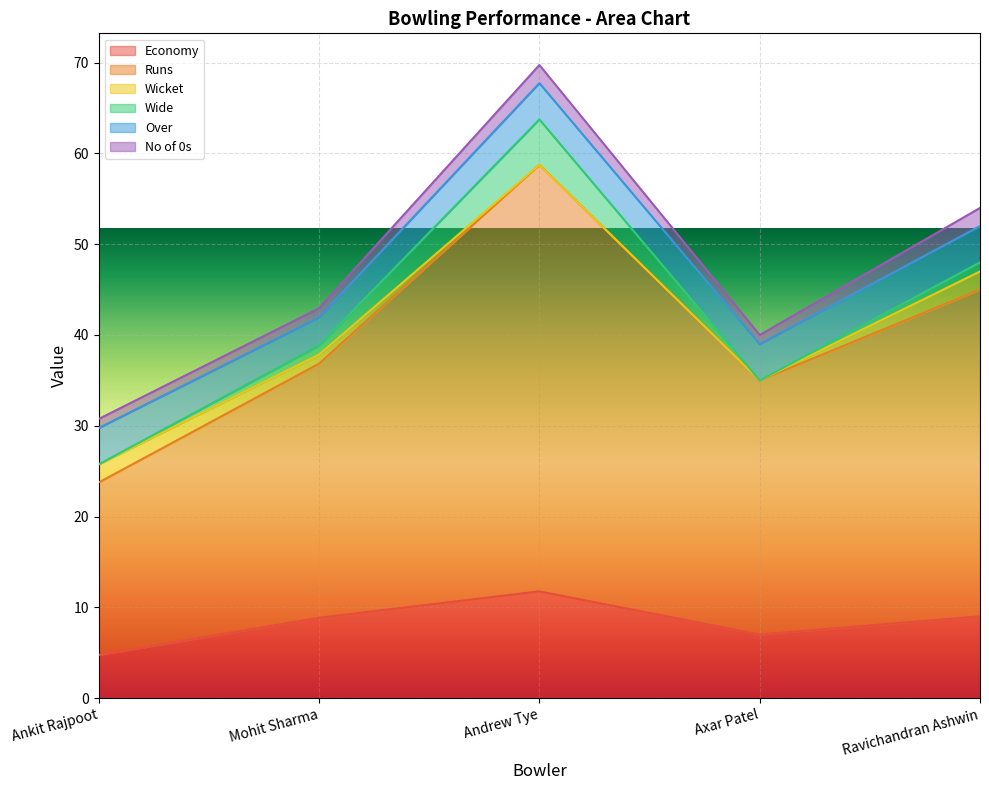

How many Wicket values are between 0 and 2?

5